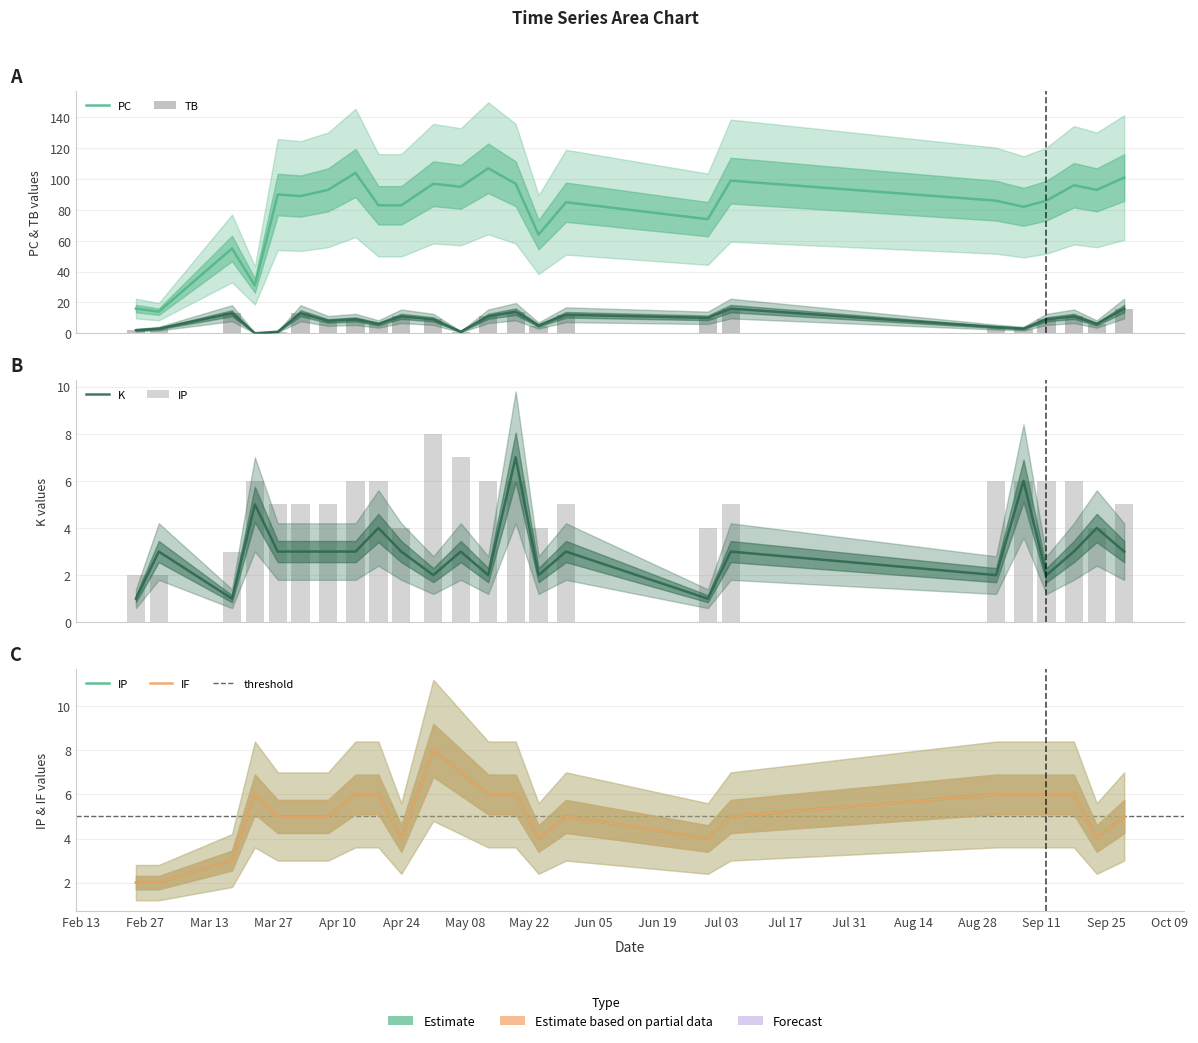

Which series has the largest total across all categories?

PC